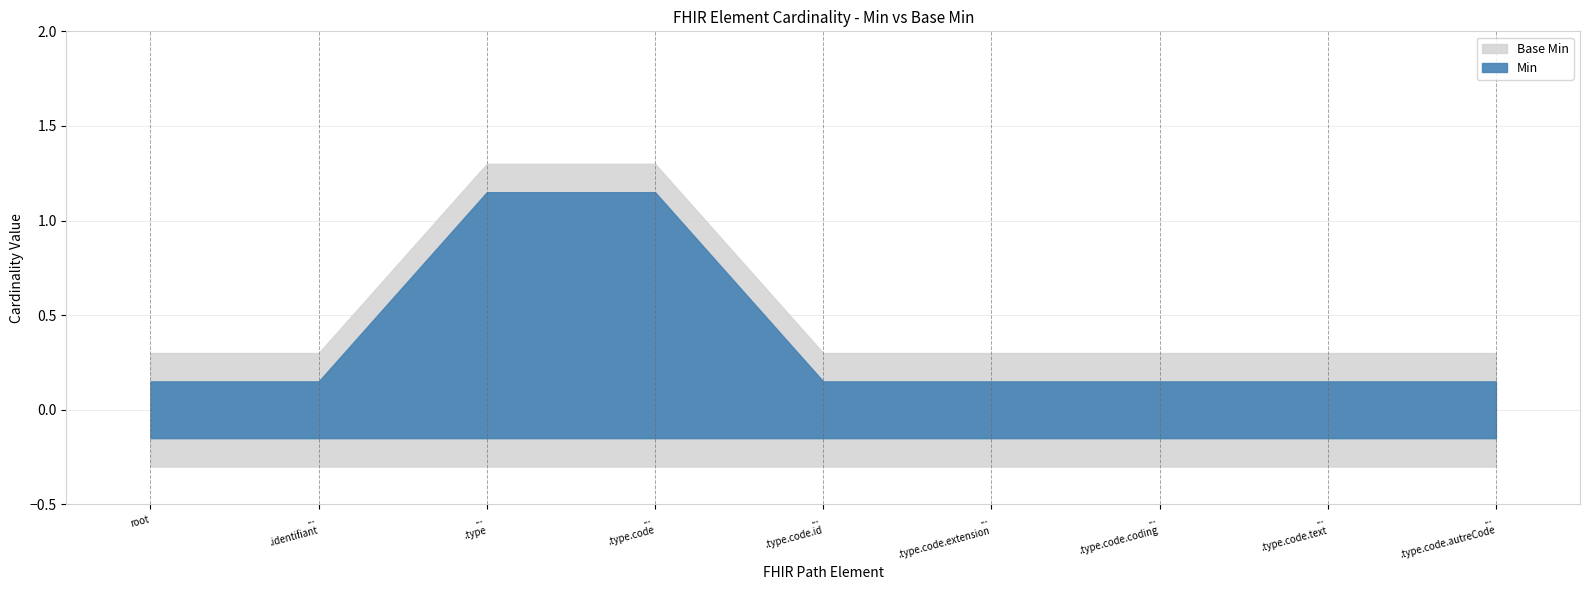

True or false: Base Min and Min cross at least once.

False